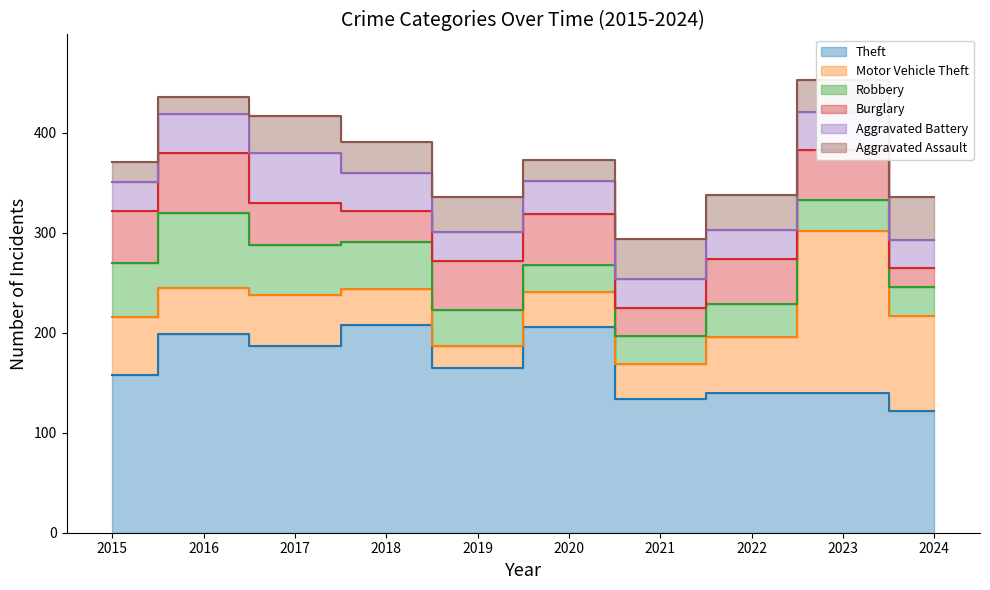

Is the value of Theft at 2021 greater than the value of Burglary at 2019?

Yes